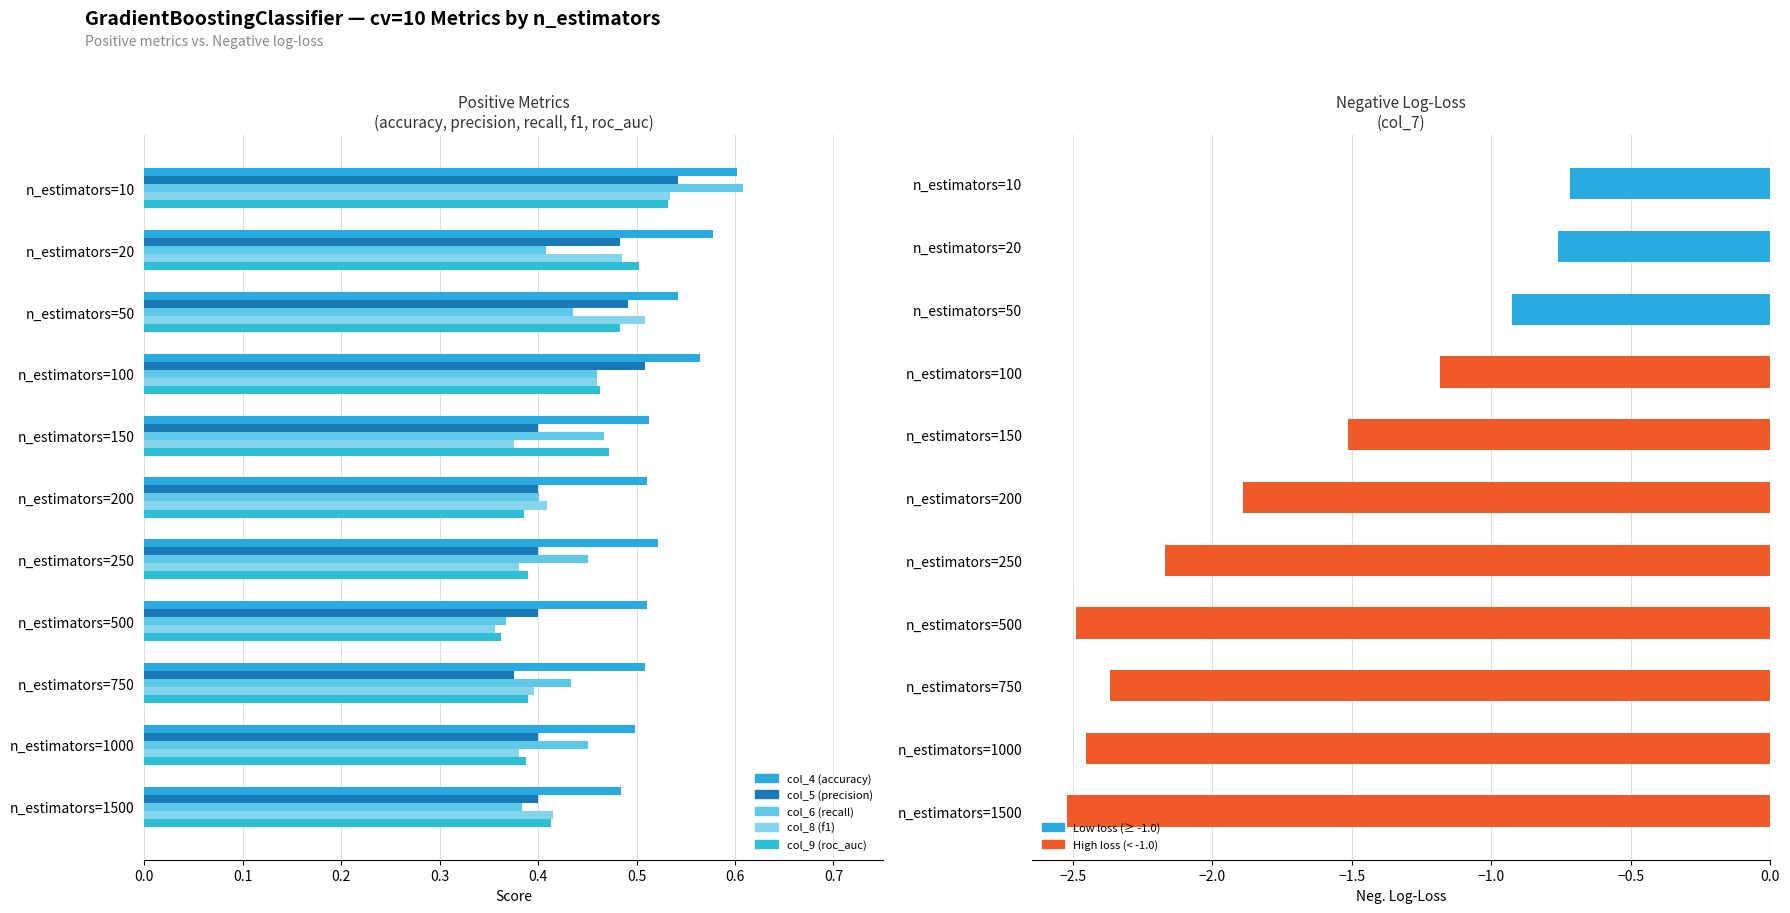

Reading left to right, extract all data points from this chart.

col_4 (accuracy): 0.6	0.6	0.5	0.6	0.5	0.5	0.5	0.5	0.5	0.5	0.5
col_5 (precision): 0.5	0.5	0.5	0.5	0.4	0.4	0.4	0.4	0.4	0.4	0.4
col_6 (recall): 0.6	0.4	0.4	0.5	0.5	0.4	0.5	0.4	0.4	0.5	0.4
col_8 (f1): 0.5	0.5	0.5	0.5	0.4	0.4	0.4	0.4	0.4	0.4	0.4
col_9 (roc_auc): 0.5	0.5	0.5	0.5	0.5	0.4	0.4	0.4	0.4	0.4	0.4
col_7 (log_loss_neg): -0.7	-0.8	-0.9	-1.2	-1.5	-1.9	-2.2	-2.5	-2.4	-2.5	-2.5